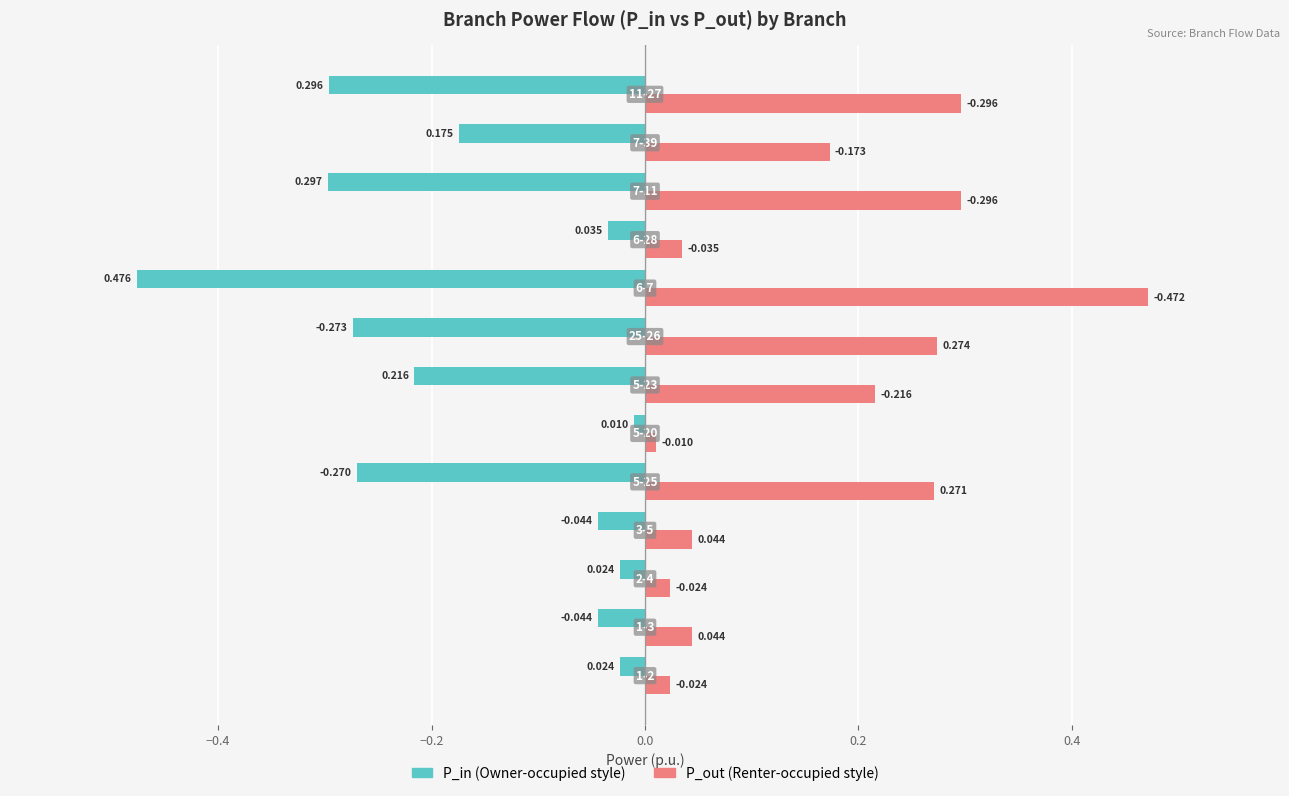

What is the smallest value displayed?

-0.5